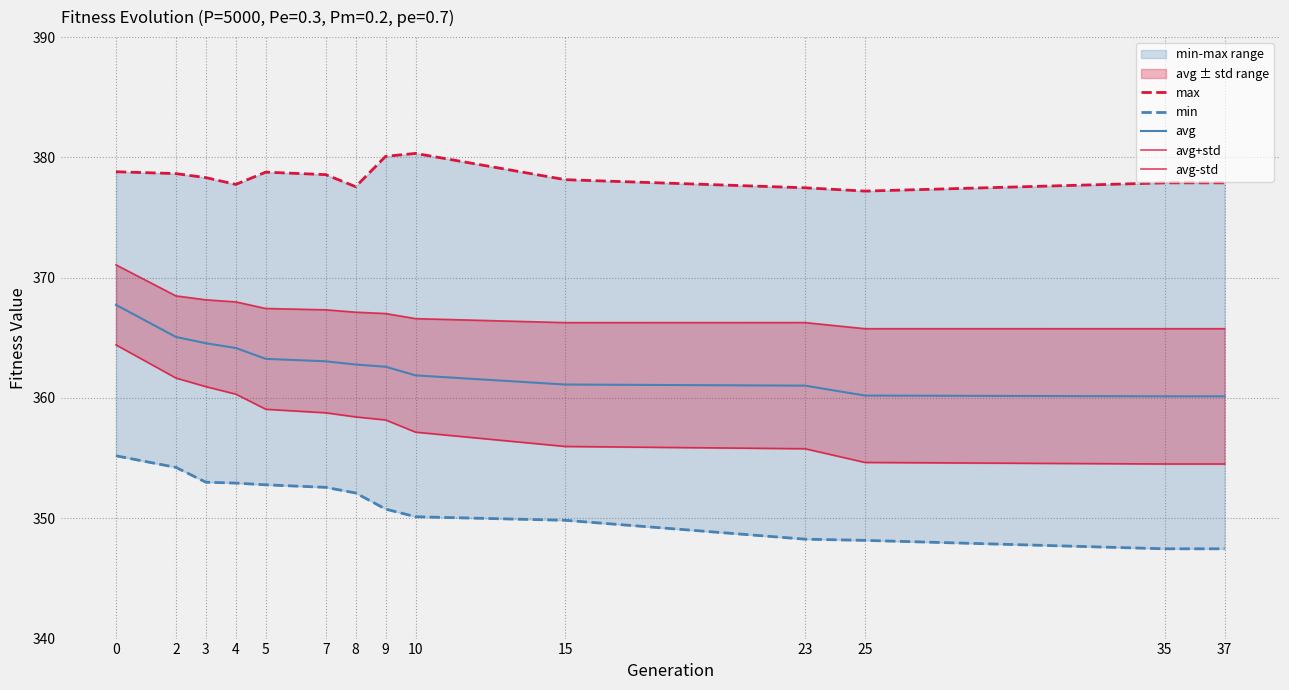

Rank the series by their average value, from lowest to highest.

min, avg-std, avg, avg+std, max